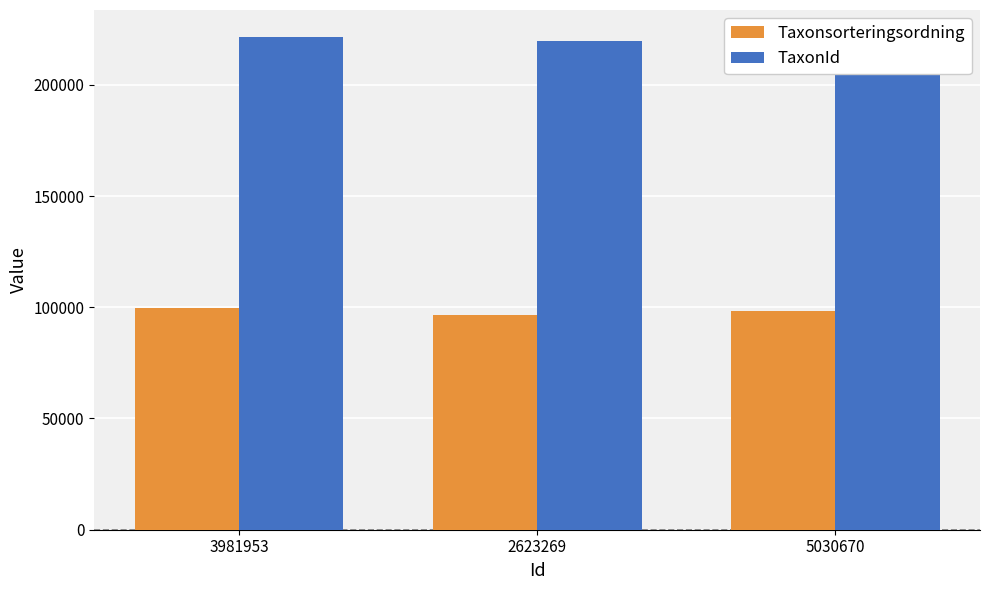

Between 2623269 and 5030670, which series saw the biggest shift?

TaxonId